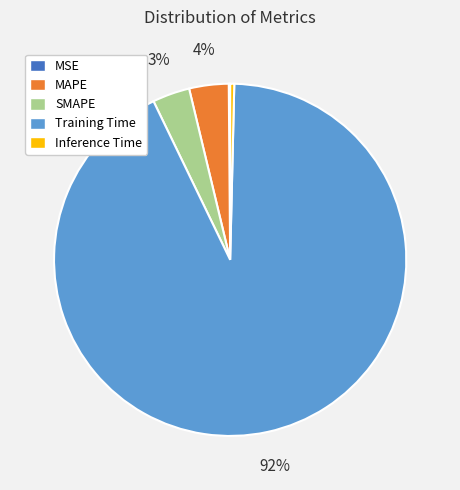

Is the sum of MAPE and Inference Time greater than half?

No